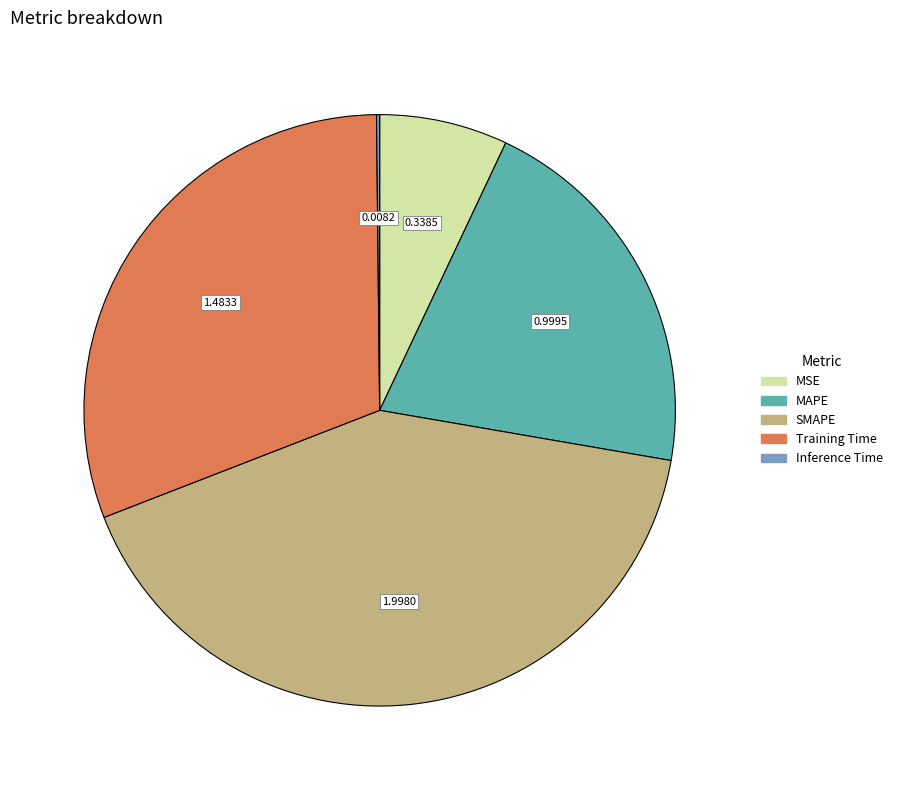

Is there a majority slice in this chart?

No